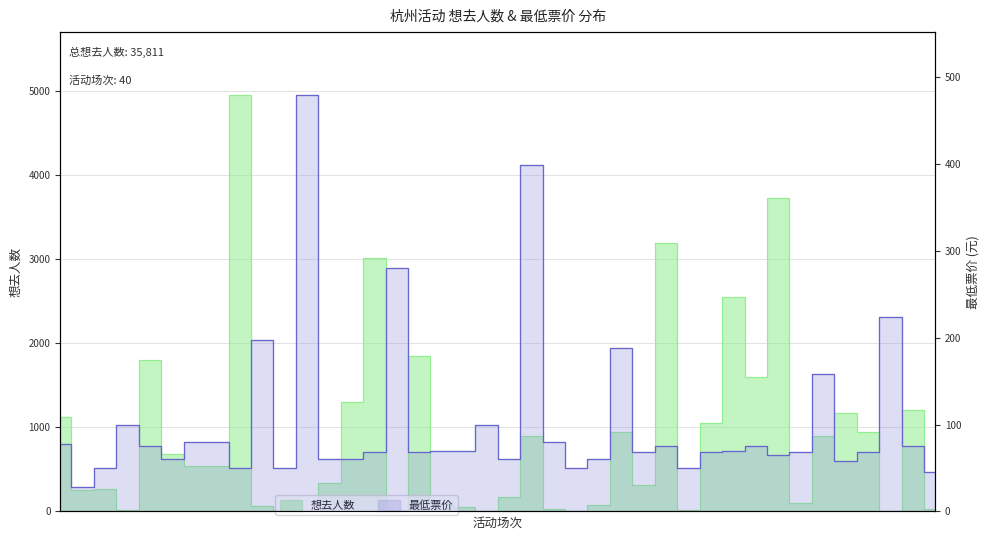

At how many categories does at least one series exceed 3514?

2